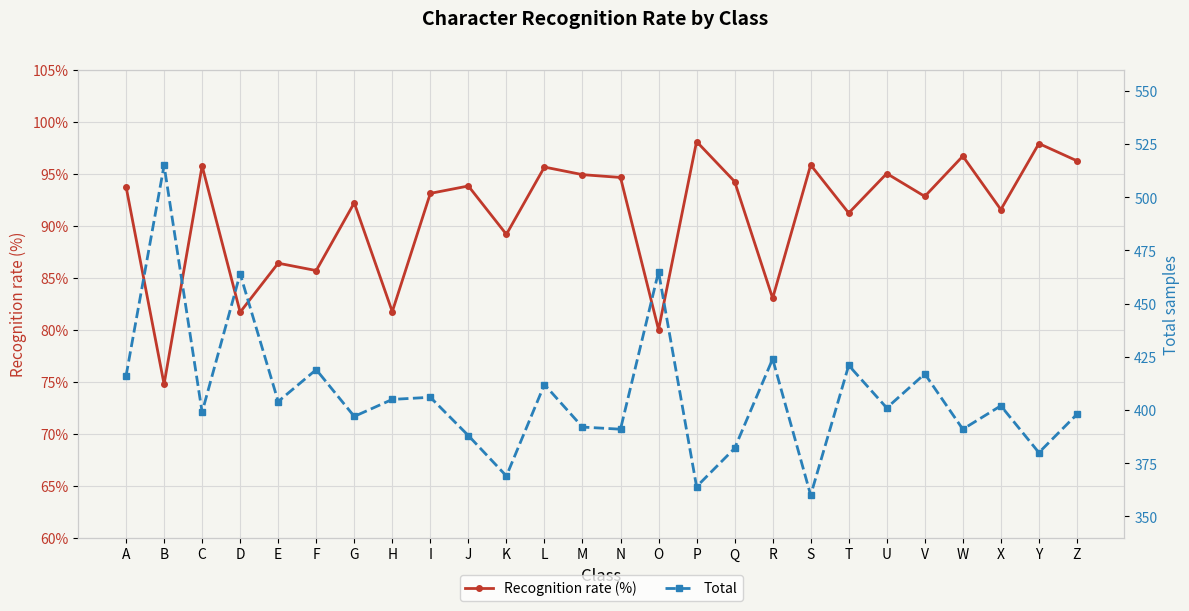

True or false: Total has more than 2 interior local peaks.

True